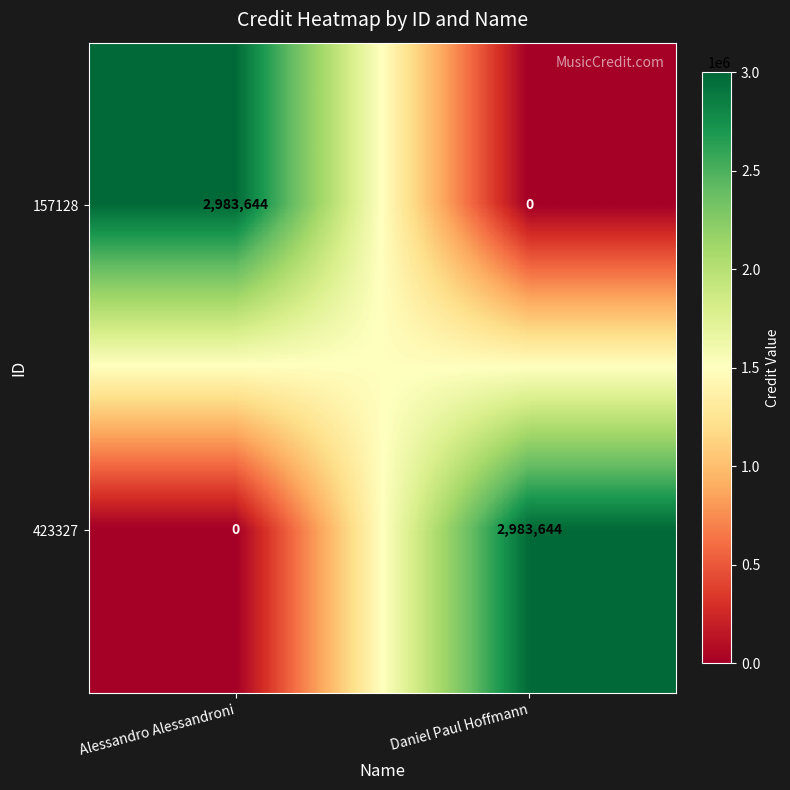

At which label does 157128 reach its peak?

Alessandro Alessandroni